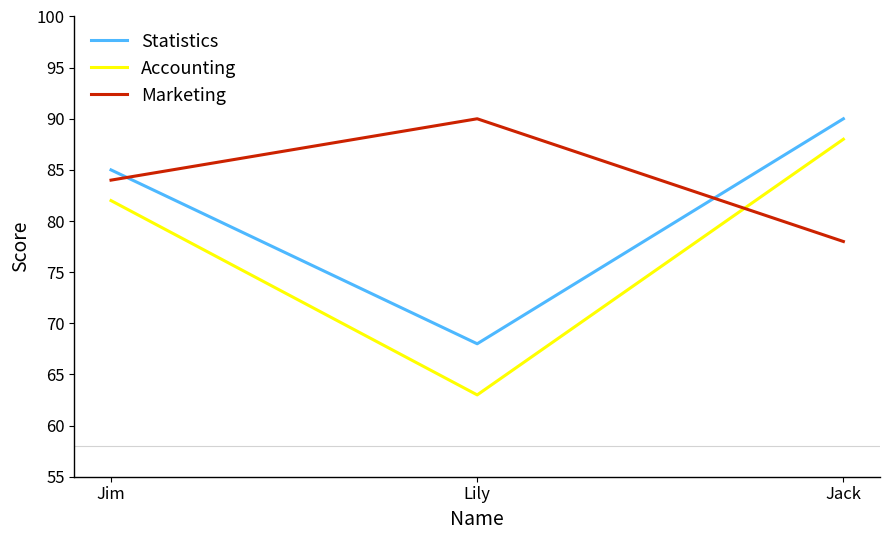

At which label does Accounting reach its peak?

Jack